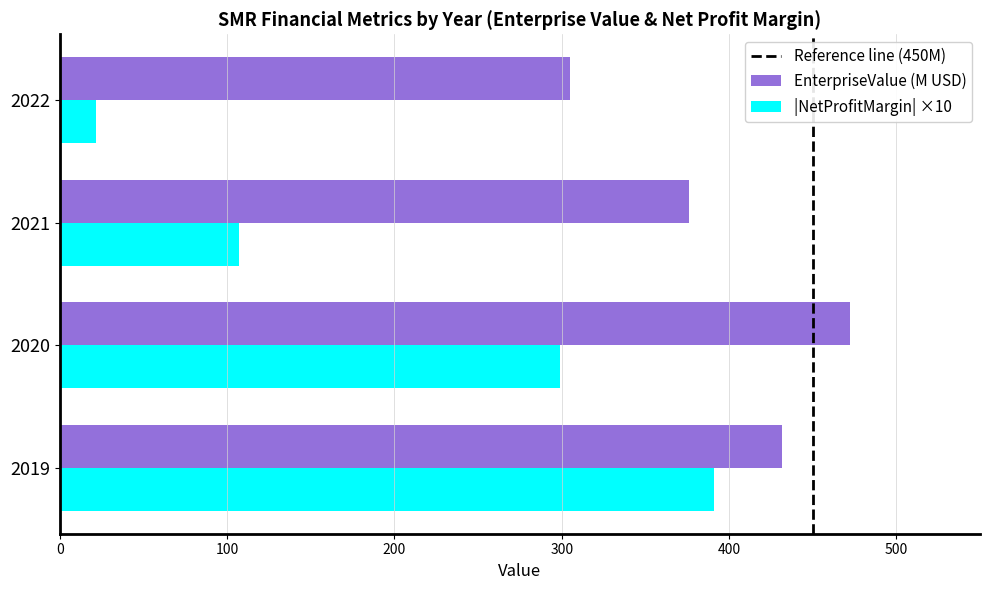

Is it true that EnterpriseValue (M USD) equals 540.4 at 2022?

False